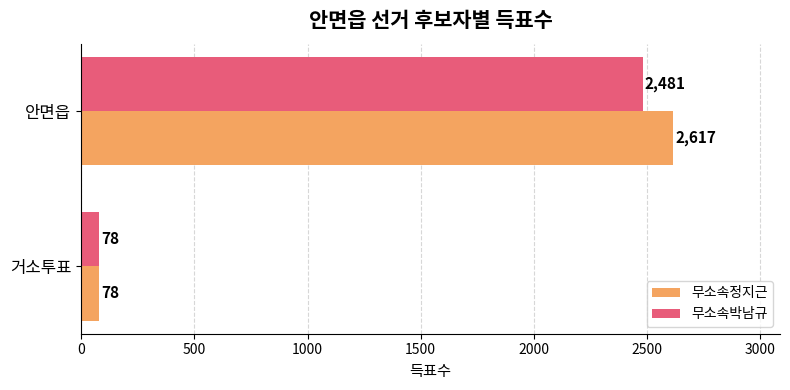

Is the value of 무소속정지근 at 안면읍 greater than the value of 무소속박남규 at 거소투표?

Yes